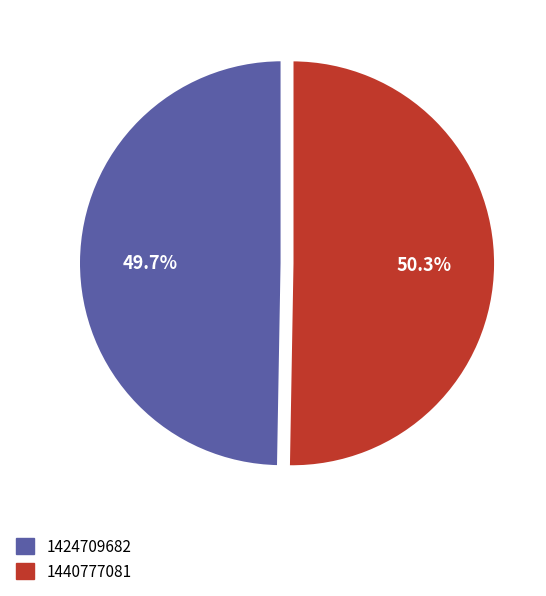

Count the number of slices in the pie.

2